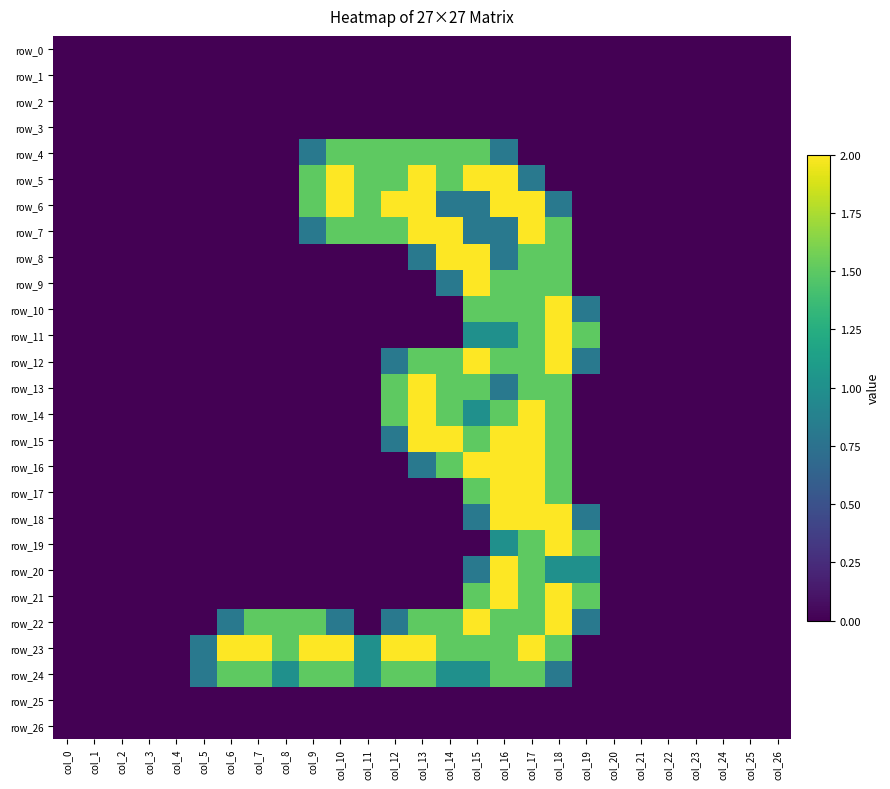

How many data points does each series have?

27